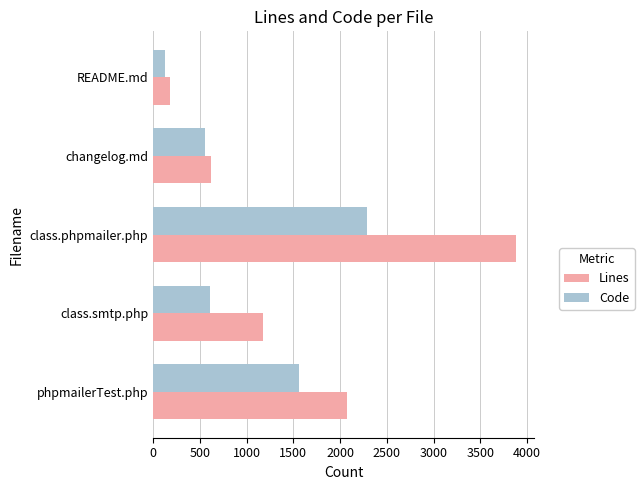

The value of Code at changelog.md is 375. True or false?

False